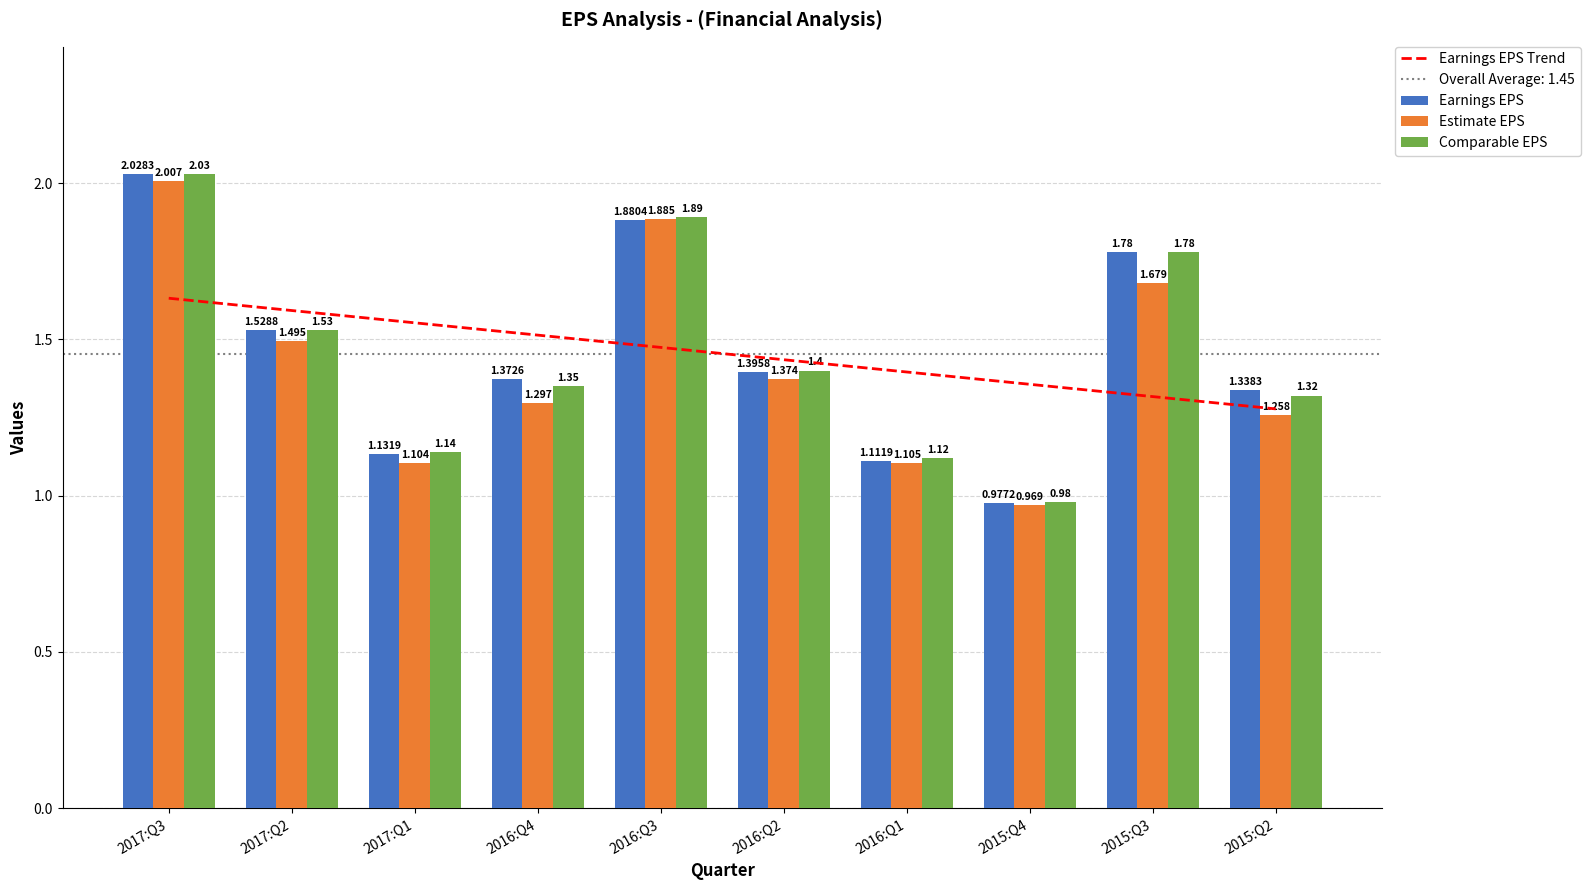

What is the value of the Estimate EPS bar at the 8th from the left?

1.0